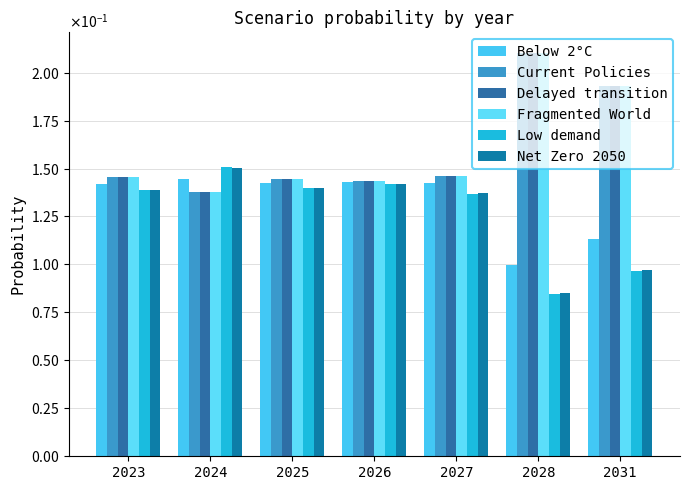

True or false: Net Zero 2050 has a value of 0.1 at 2031.

False